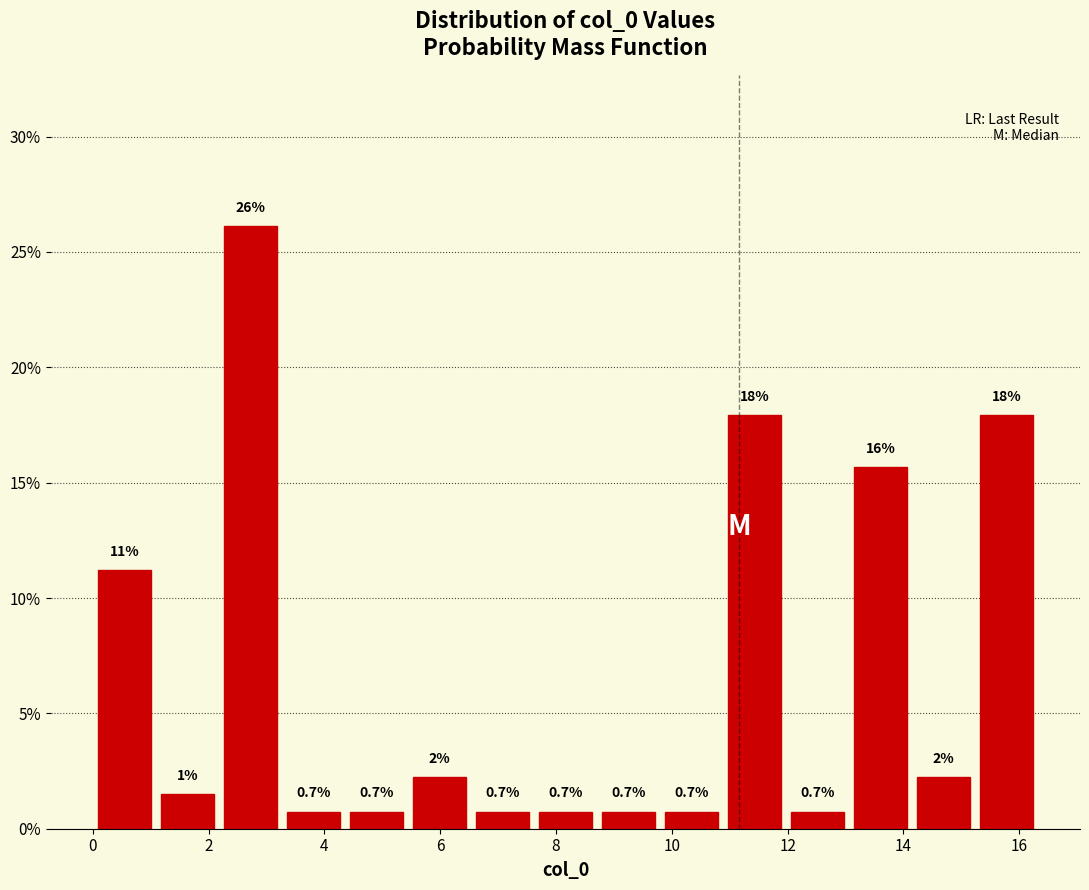

Which range on the x-axis has the tallest bar?

2.2 to 3.2